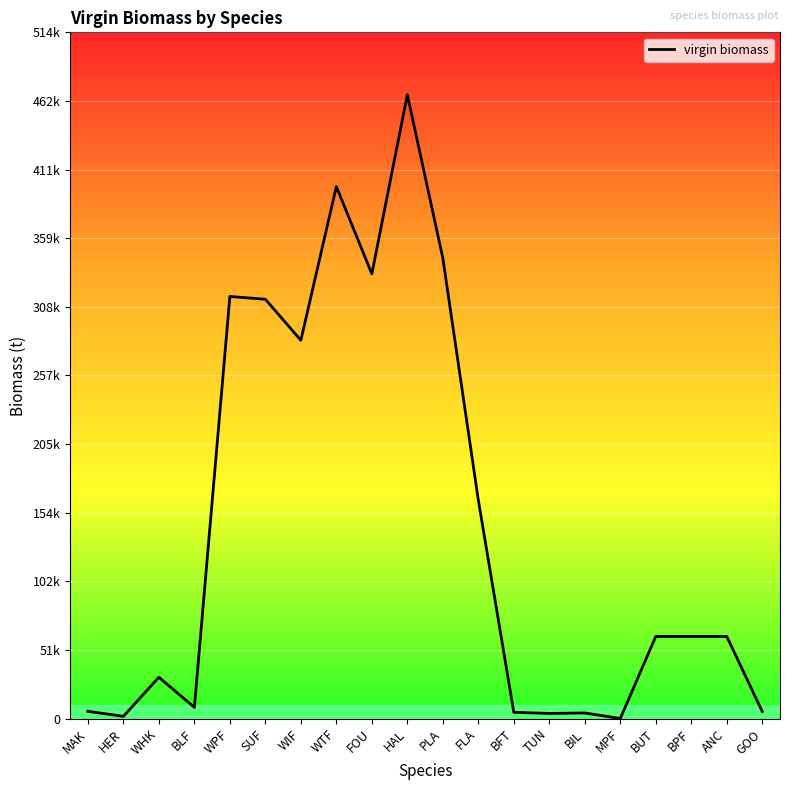

Where is the data nearest to the value 233741?

WIF